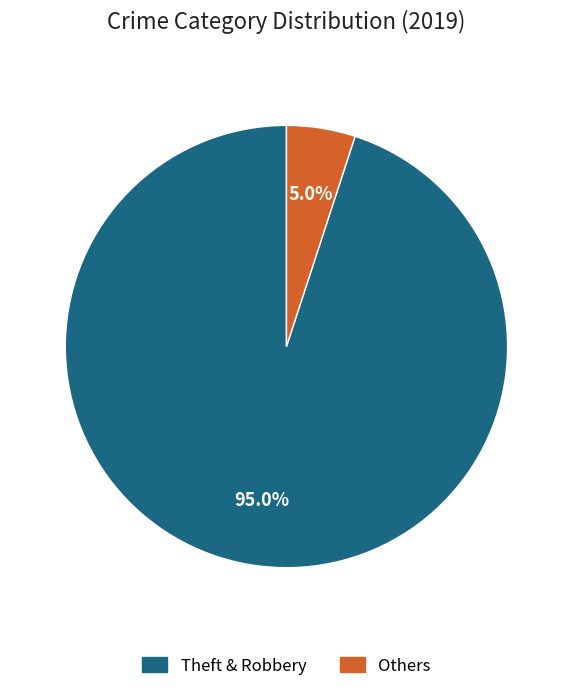

Is there any slice that represents more than half of the pie?

Yes